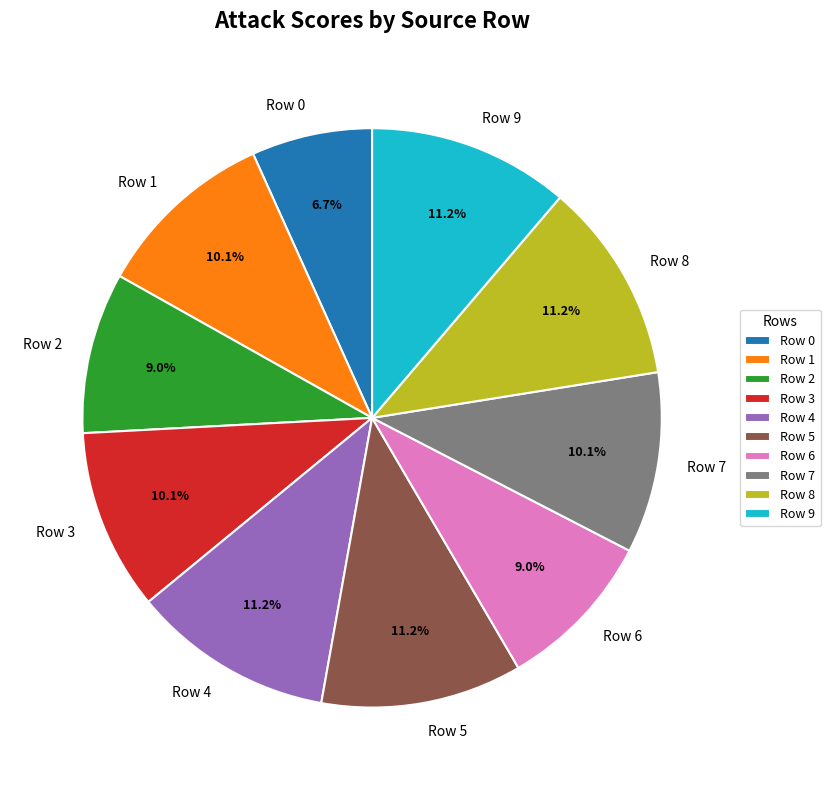

What percentage is NOT represented by Row 2?

91.0%